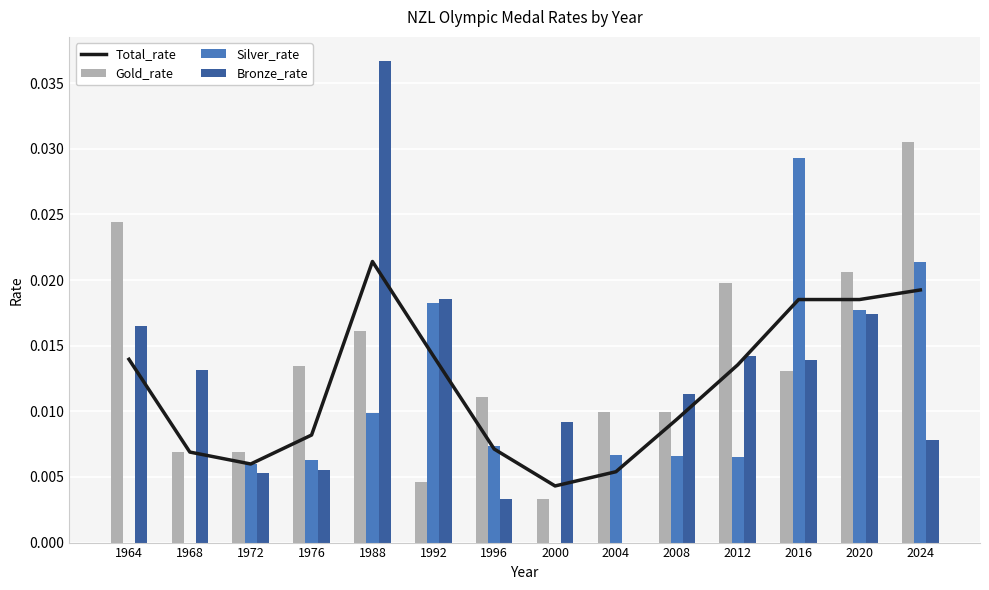

Which category has the lowest value across all series?

1964